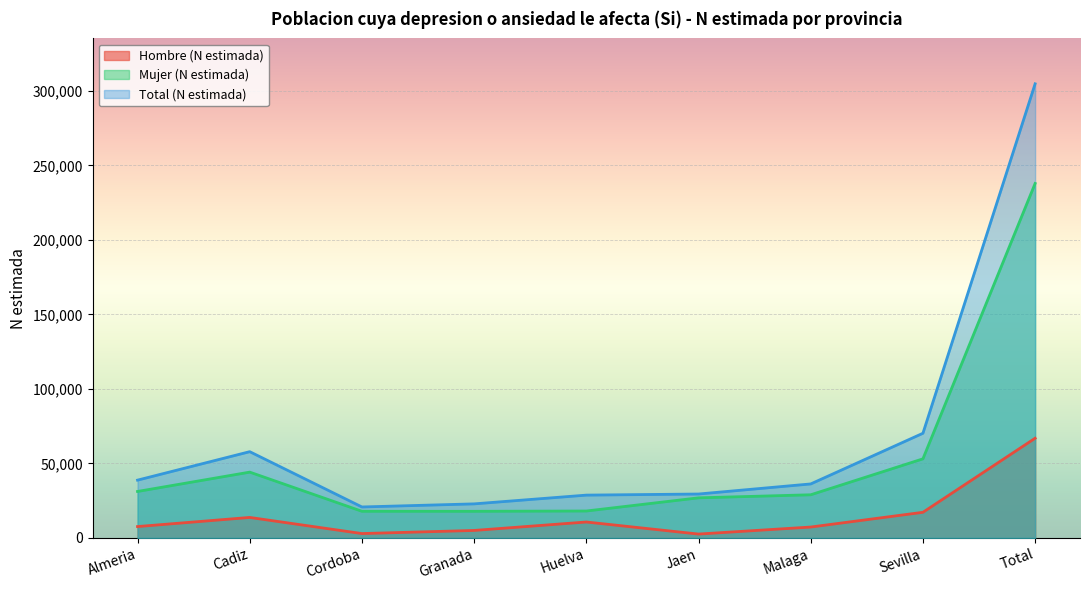

At which category is the sum across all series the highest?

Total